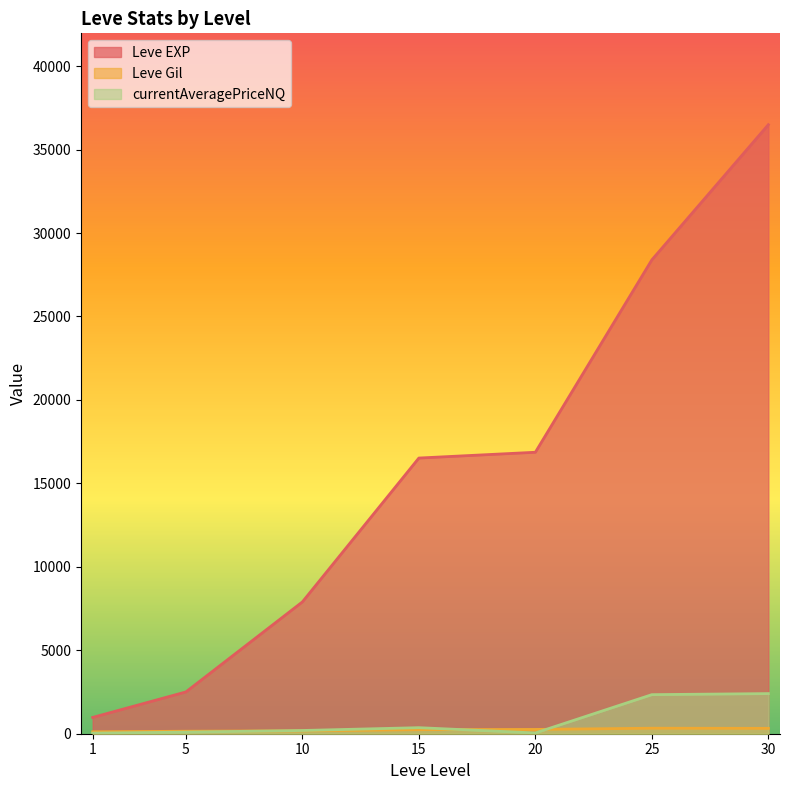

Which series has the largest total across all categories?

Leve EXP